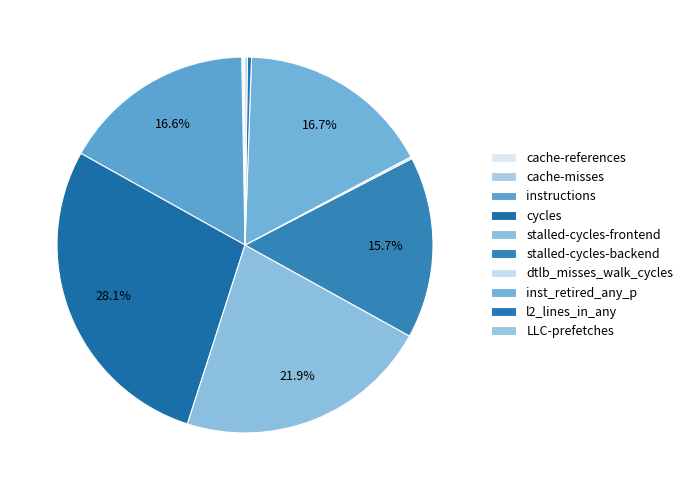

Count the number of slices in the pie.

10